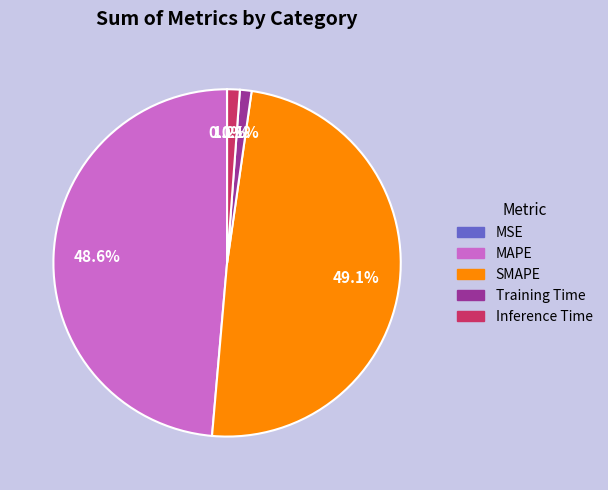

What is the ratio of the value at MAPE to the value at SMAPE?

1.0